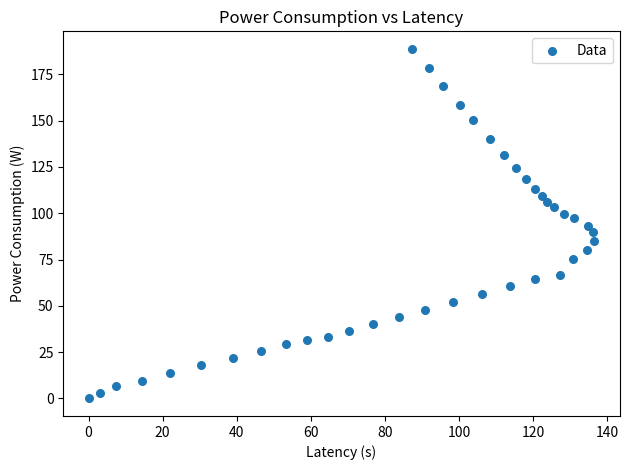

What is the range of Y values (max minus min)?

188.8